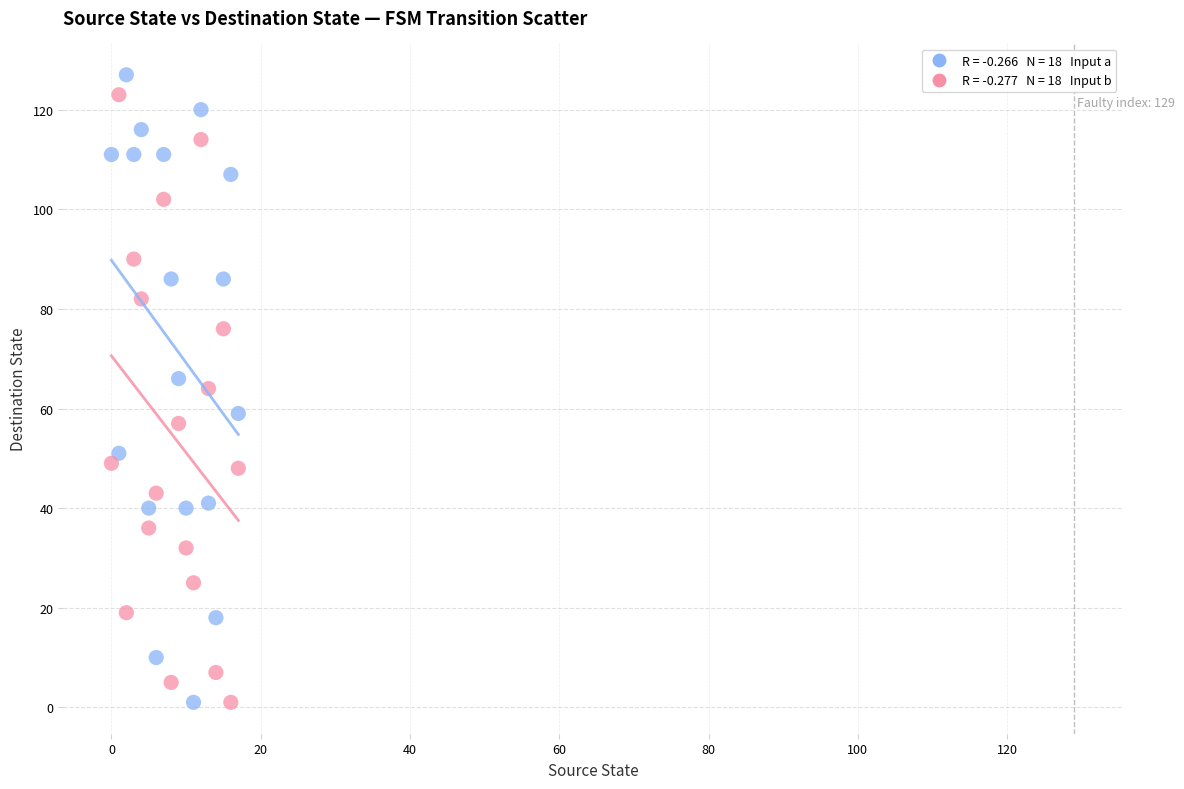

Across all data points, what is the range of Y values (max minus min)?

126